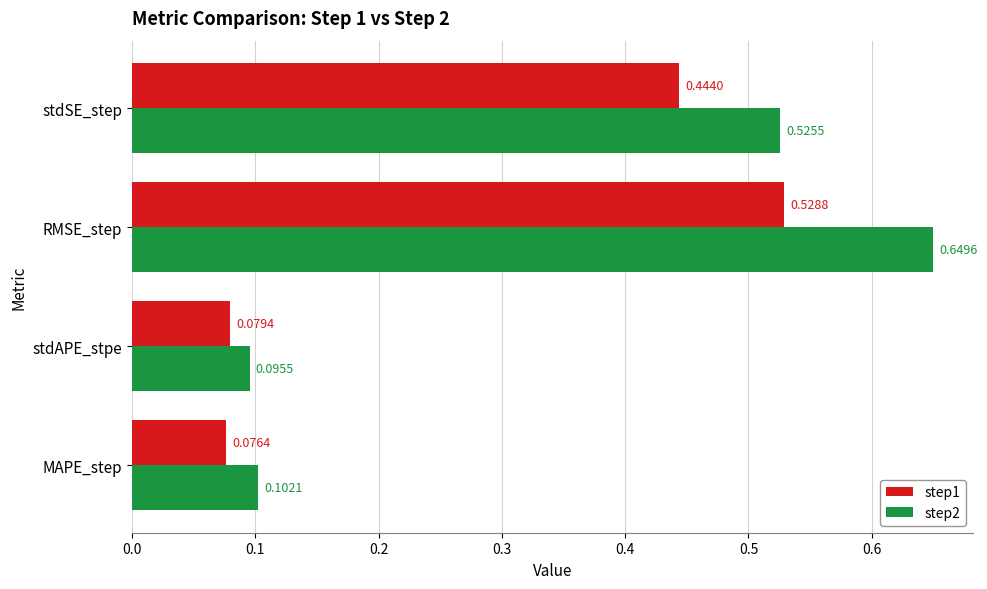

Is the value of step2 at stdSE_step greater than the value of step1 at MAPE_step?

Yes